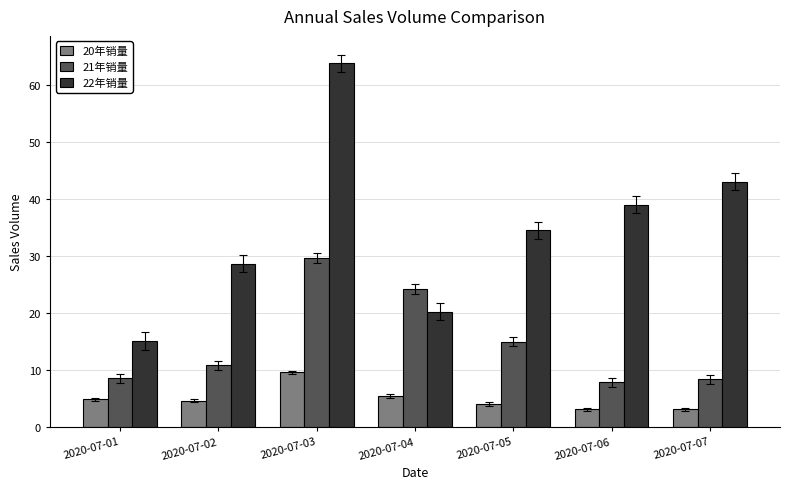

At which label is 21年销量 closest to 18?

2020-07-05